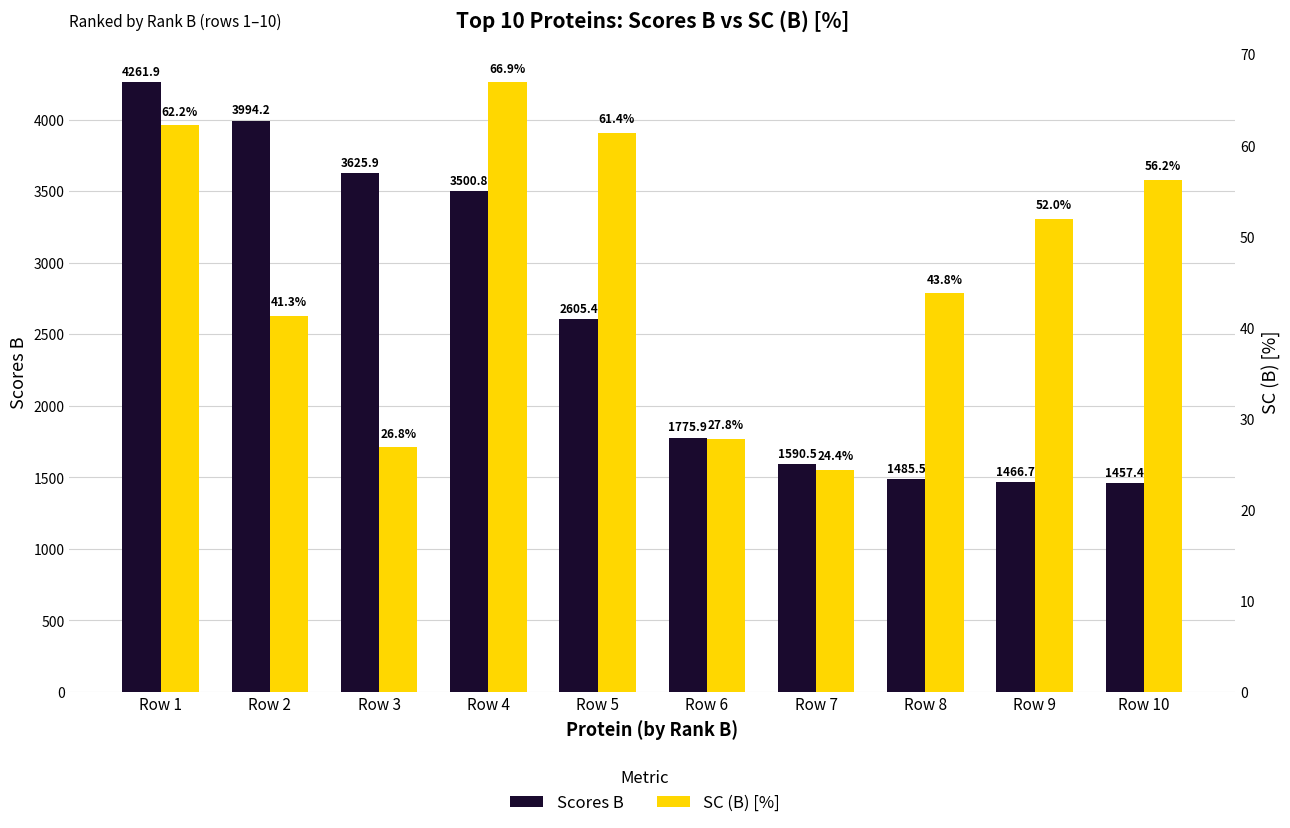

What is the spread (max minus min) of values at Row 9?

1414.7